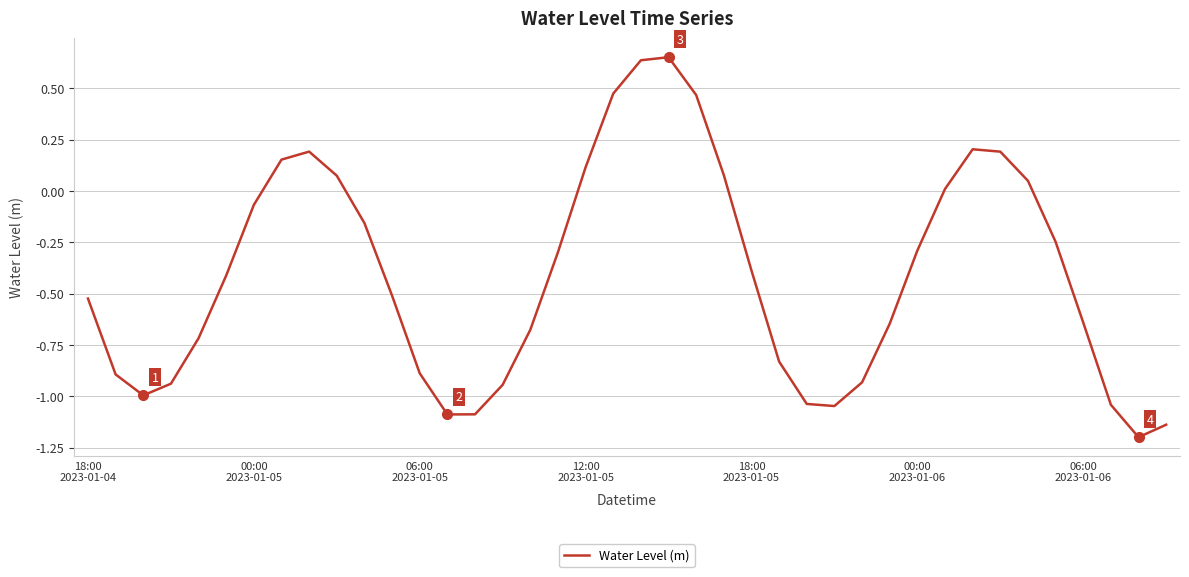

What is the minimum value shown in the chart?

-1.2